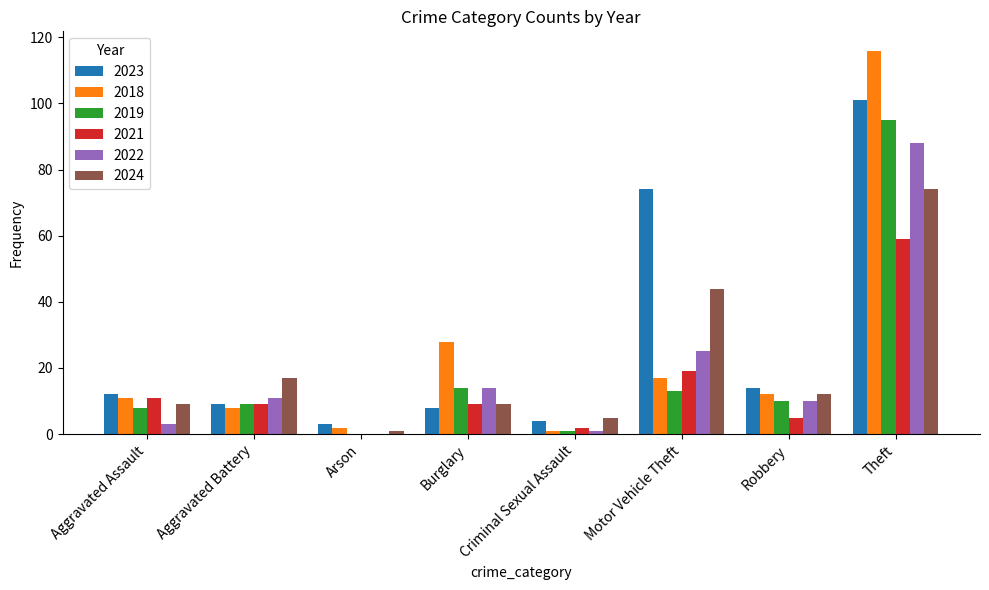

What is the spread (max minus min) of values at Aggravated Assault?

9